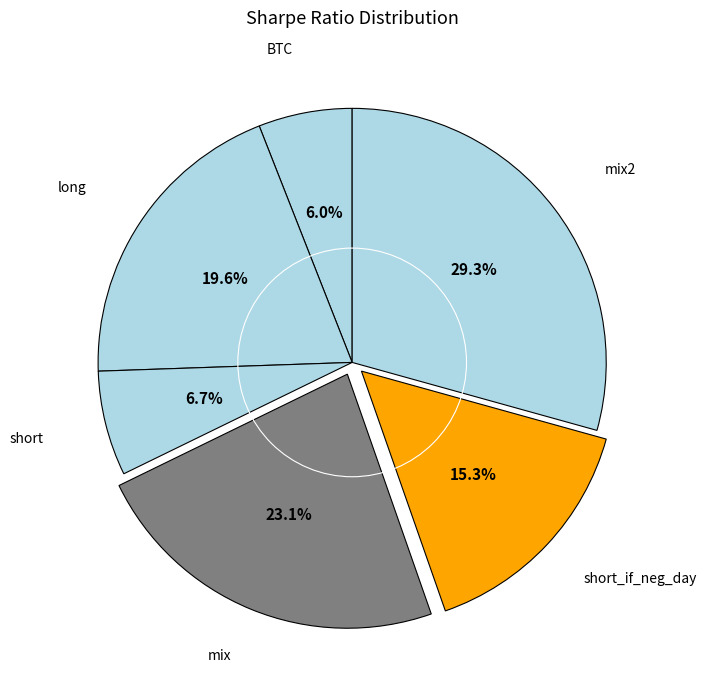

How many segments does this pie chart have?

6